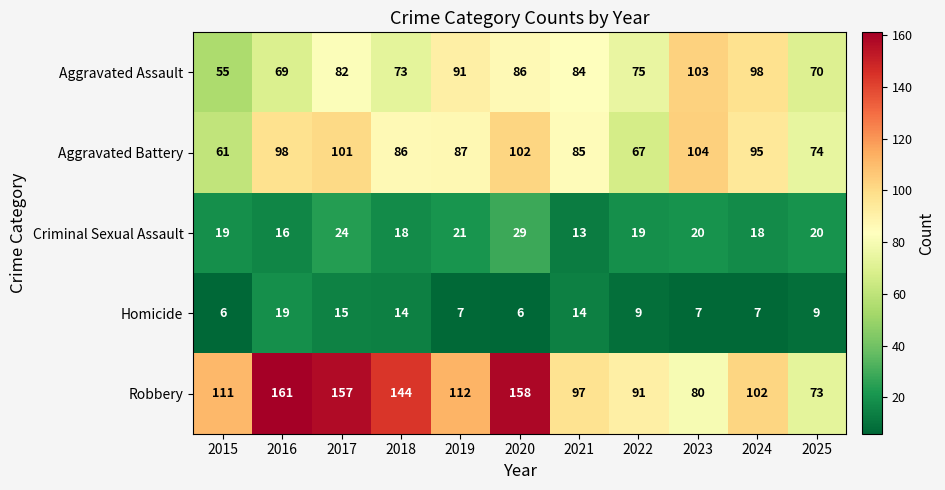

The Aggravated Assault series shows 82 at 2017. True or false?

True